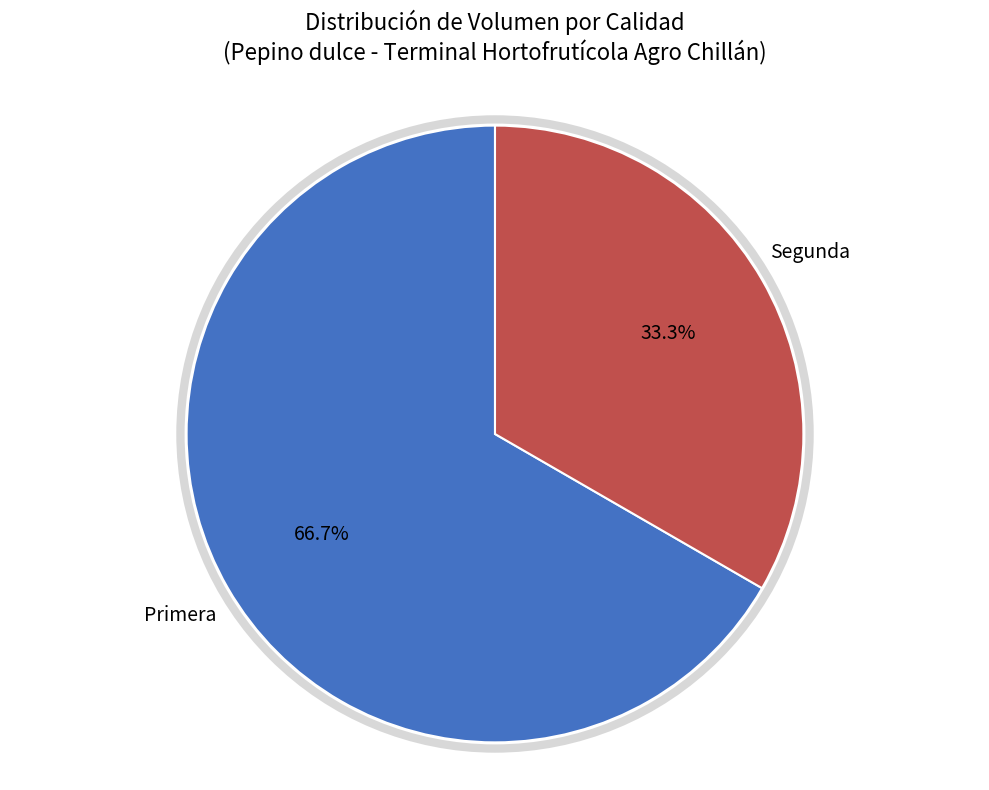

Does any single category account for the majority?

Yes